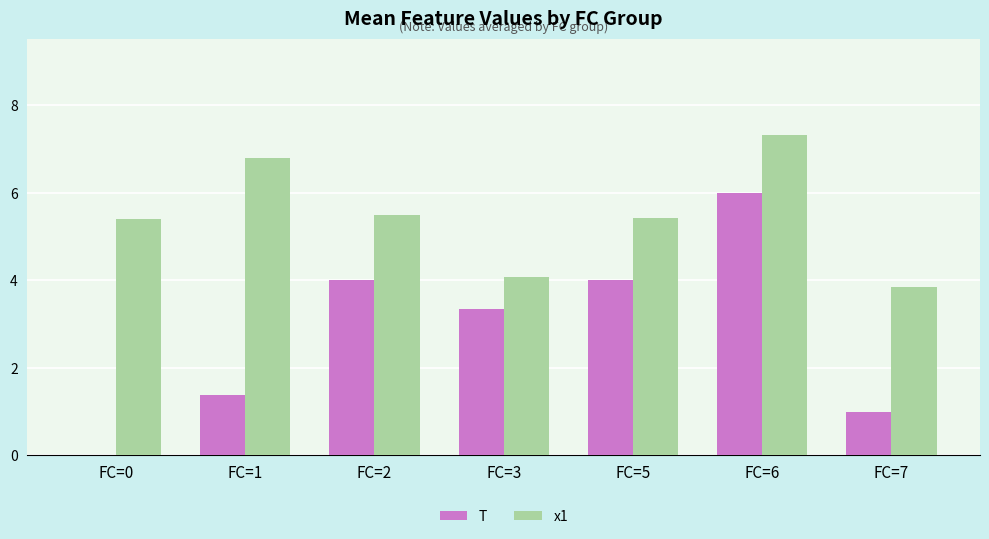

The value of x1 at FC=3 is 4.1. True or false?

True